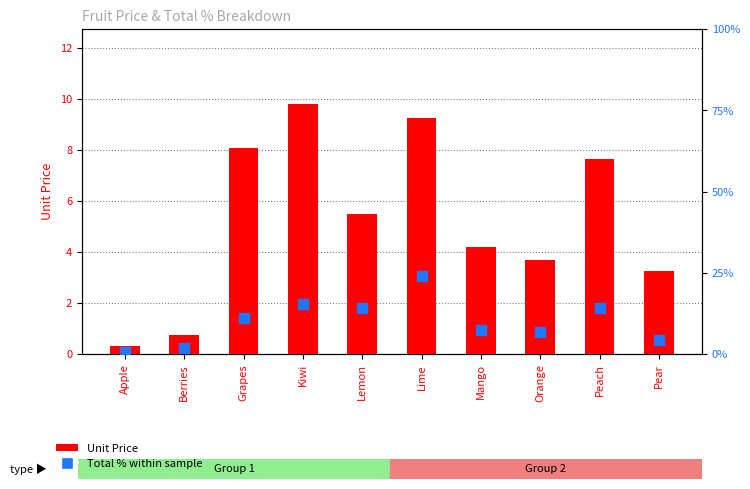

Which series has the largest Y range (max minus min)?

Total % within sample